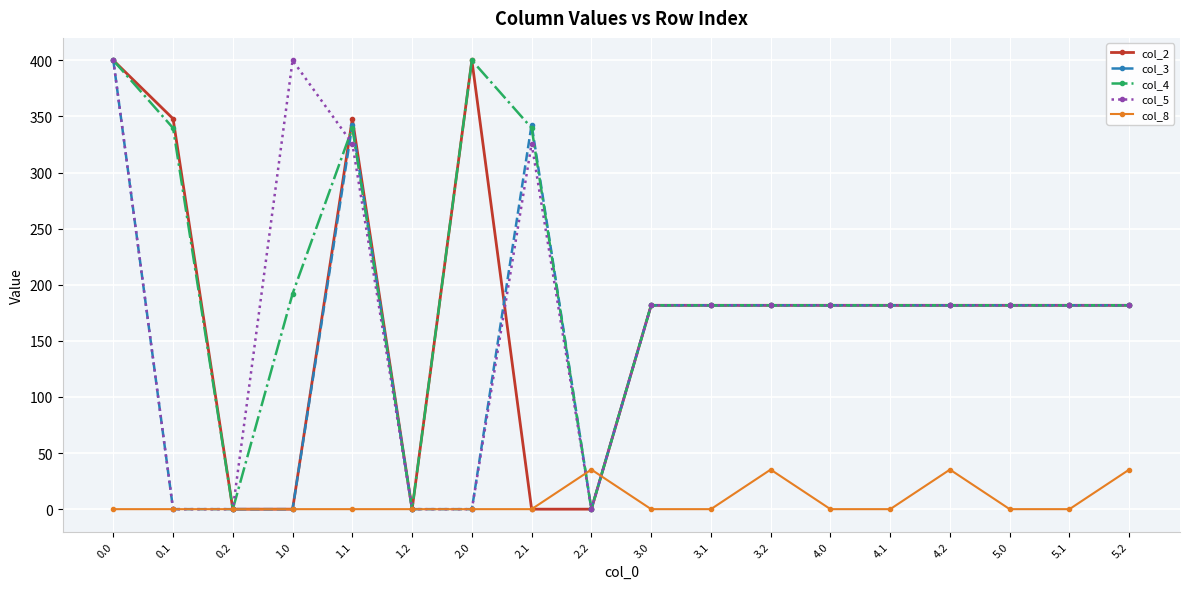

What value does the col_5 series have at 4.2?

181.7